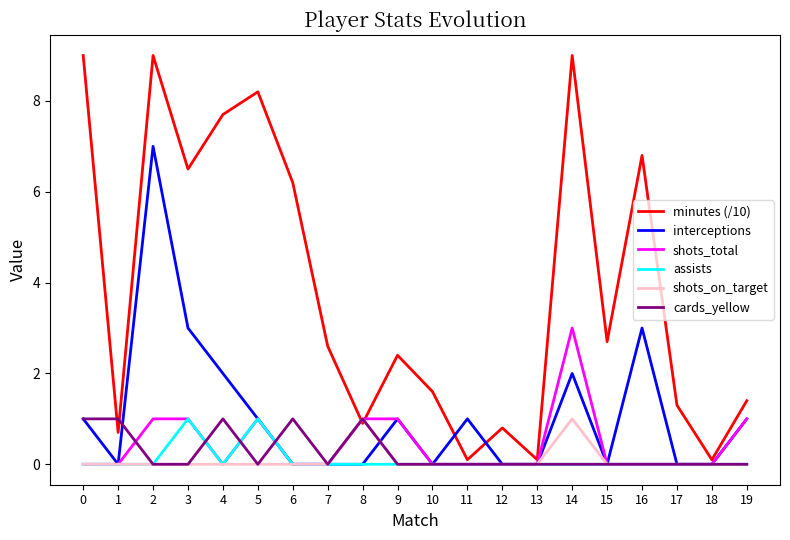

Between 9 and 17, which series saw the biggest shift?

minutes (/10)